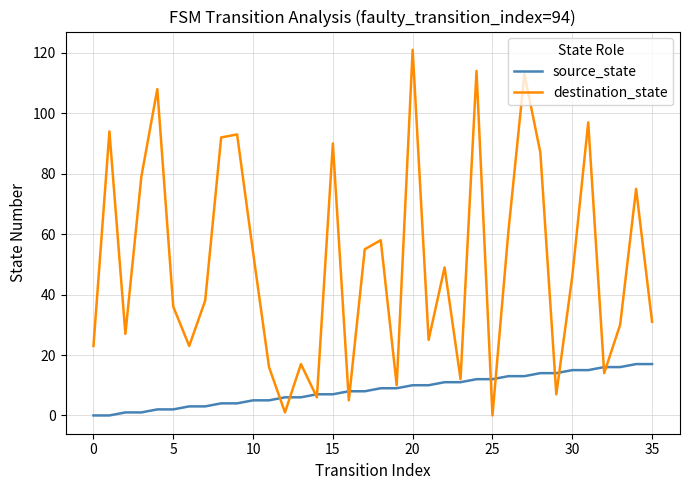

Which series has the largest total across all categories?

destination_state